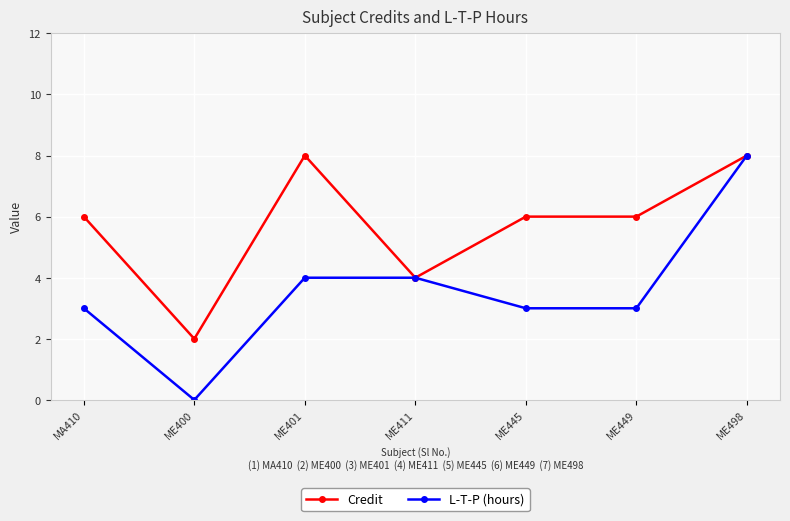

Reading left to right, transcribe all the data shown in this chart.

Credit: MA410=6	ME400=2	ME401=8	ME411=4	ME445=6	ME449=6	ME498=8
L-T-P (hours): MA410=3	ME400=0	ME401=4	ME411=4	ME445=3	ME449=3	ME498=8